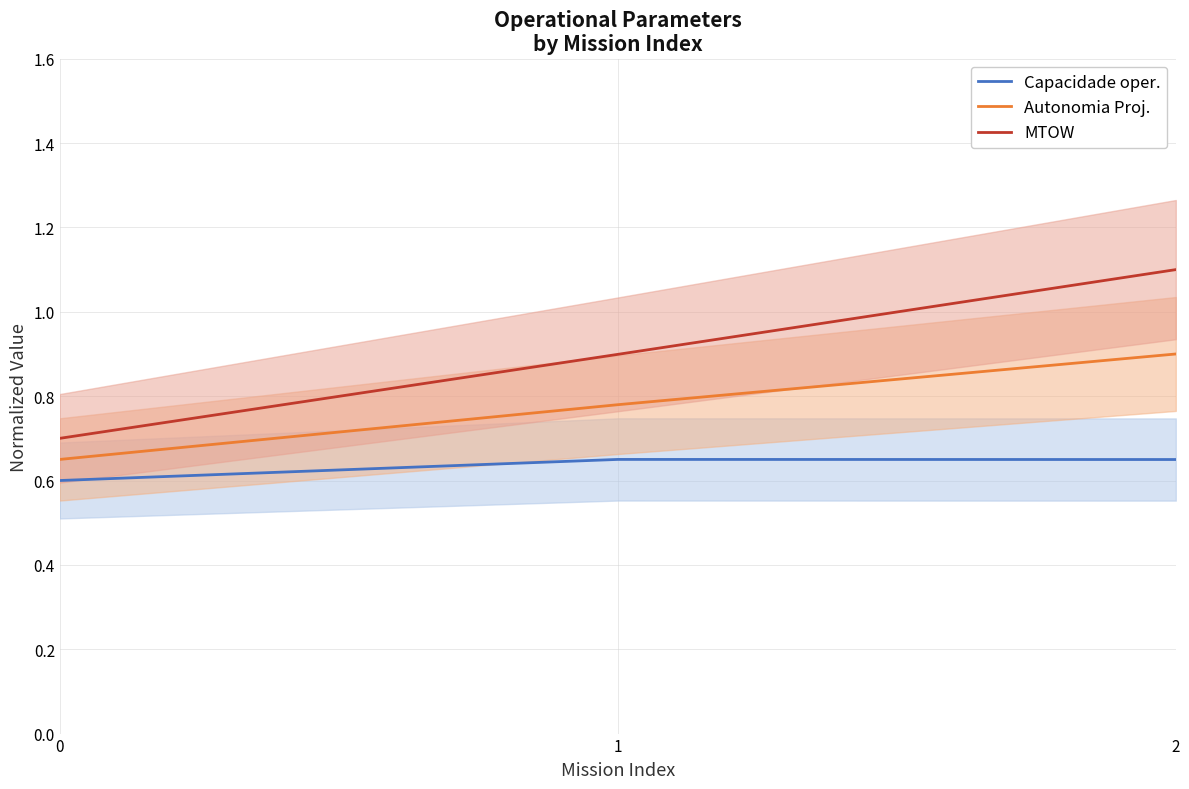

What is the average value of the Autonomia Proj. series?

0.8